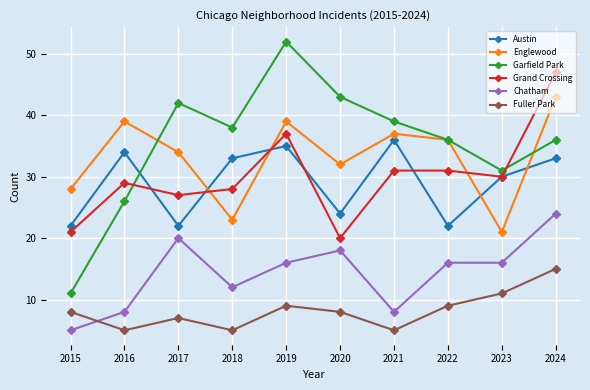

At which label does Grand Crossing reach its minimum?

2020